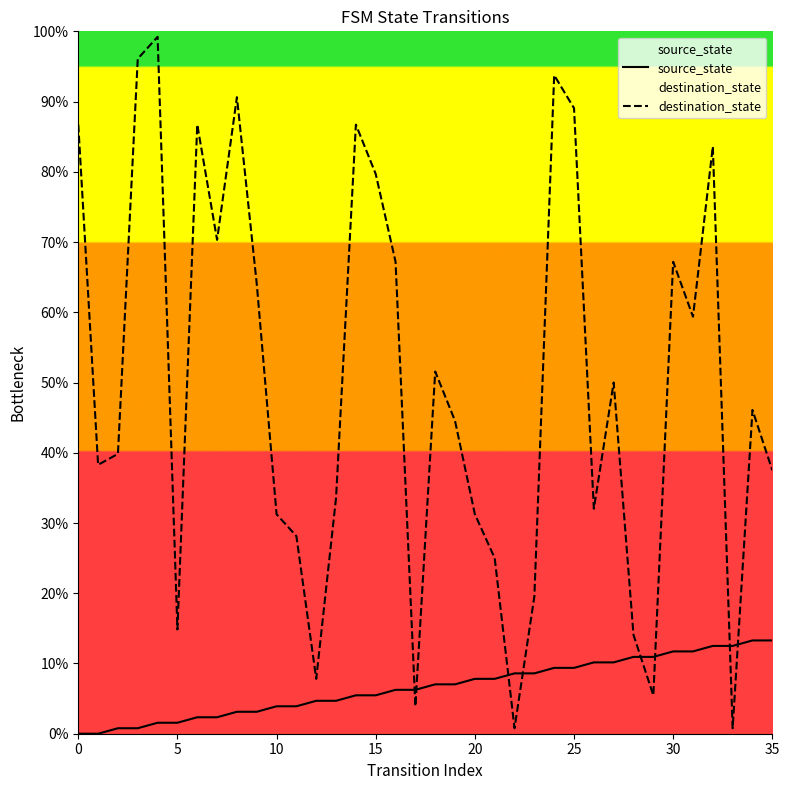

True or false: destination_state and source_state intersect in this chart.

True